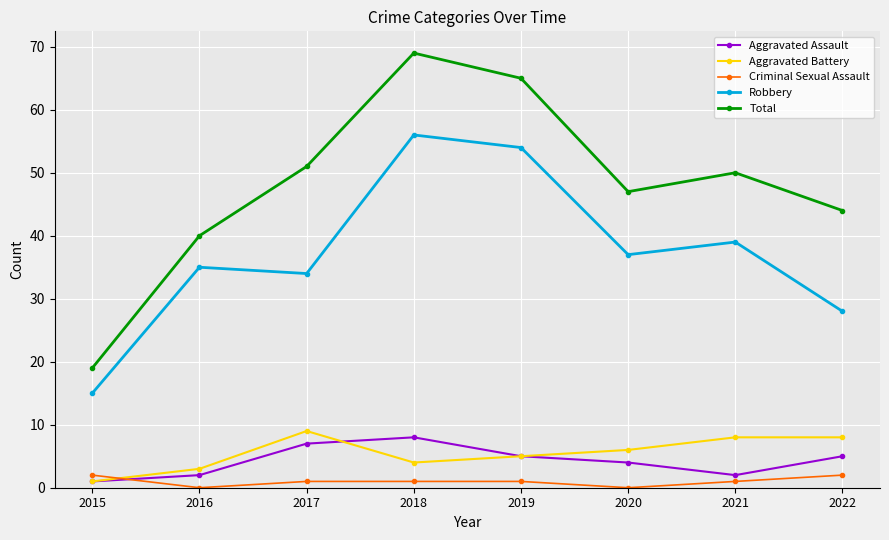

The value of Aggravated Assault at 2022 is 8. True or false?

False